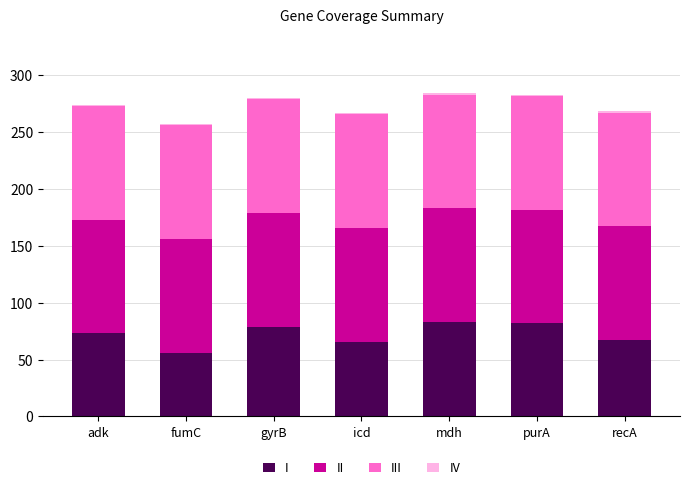

The I series shows 55.8 at fumC. True or false?

True